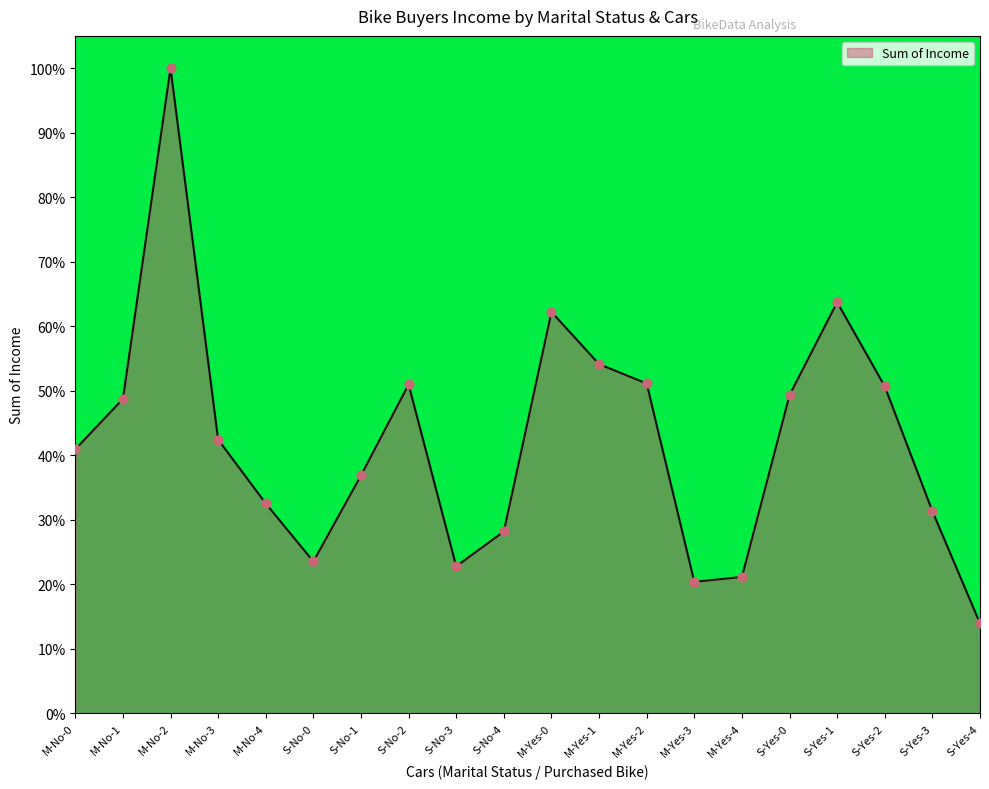

Which has a higher value, M-No-0 or S-Yes-3?

M-No-0